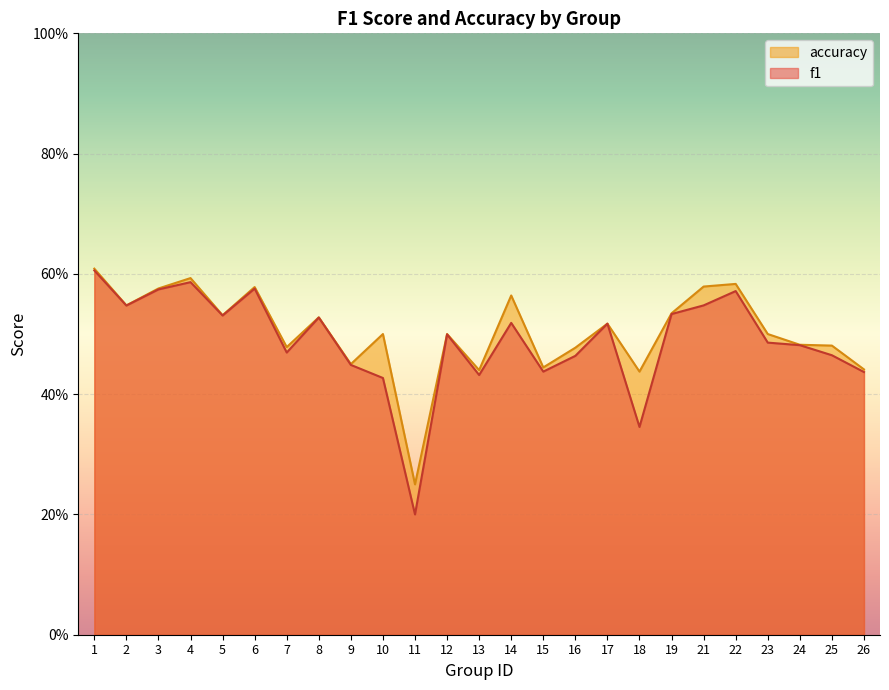

Reading left to right, list all the values displayed in this chart.

f1: 1=0.6	2=0.5	3=0.6	4=0.6	5=0.5	6=0.6	7=0.5	8=0.5	9=0.4	10=0.4	11=0.2	12=0.5	13=0.4	14=0.5	15=0.4	16=0.5	17=0.5	18=0.3	19=0.5	21=0.5	22=0.6	23=0.5	24=0.5	25=0.5	26=0.4
accuracy: 1=0.6	2=0.5	3=0.6	4=0.6	5=0.5	6=0.6	7=0.5	8=0.5	9=0.5	10=0.5	11=0.2	12=0.5	13=0.4	14=0.6	15=0.4	16=0.5	17=0.5	18=0.4	19=0.5	21=0.6	22=0.6	23=0.5	24=0.5	25=0.5	26=0.4